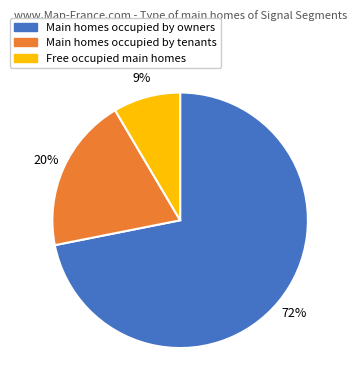

Is there a majority slice in this chart?

Yes